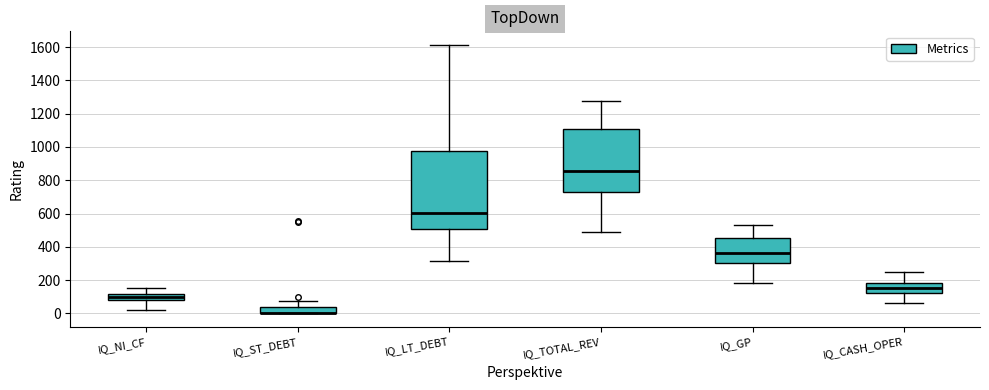

Comparing the boxes themselves (not the whiskers), which one is the tallest?

IQ_LT_DEBT